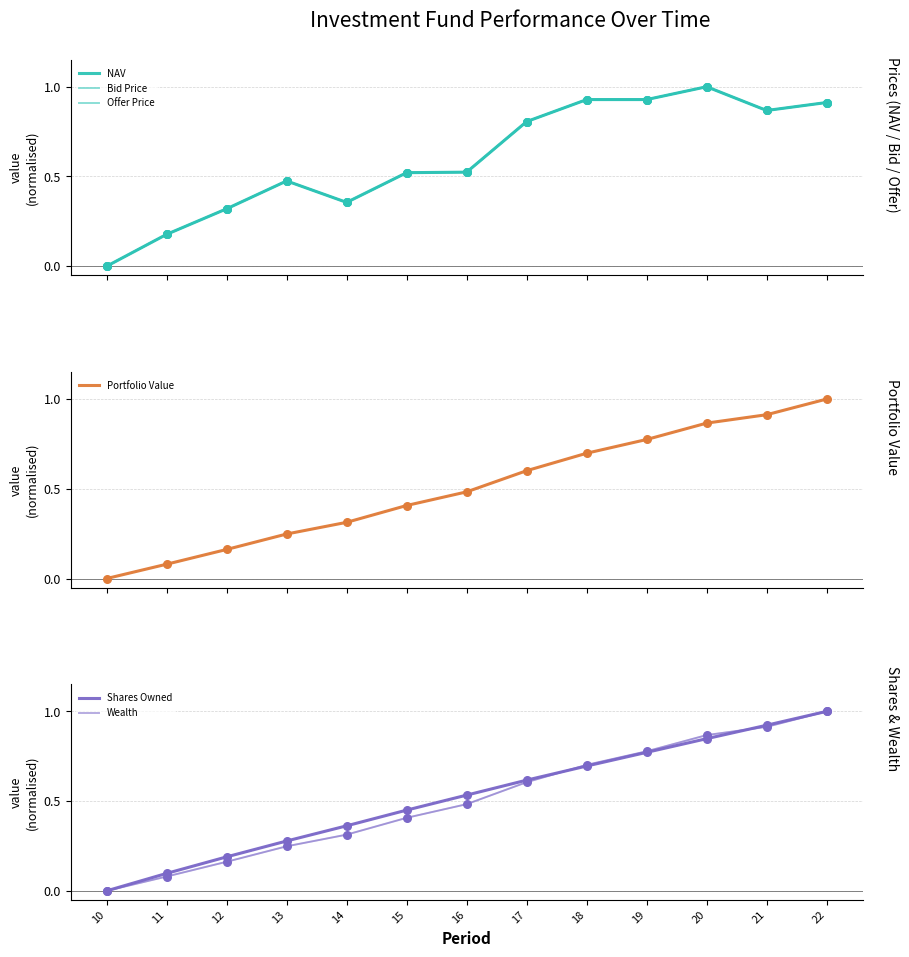

Which series contains the highest Y value?

NAV